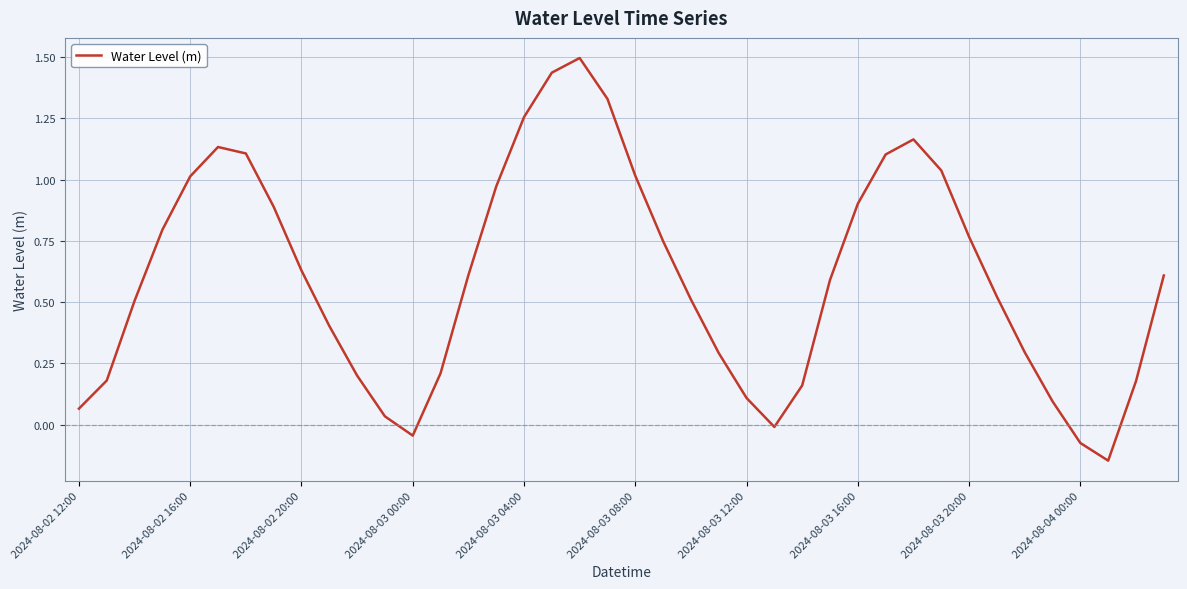

How many points are lower than both their immediate neighbors (excluding endpoints)?

3